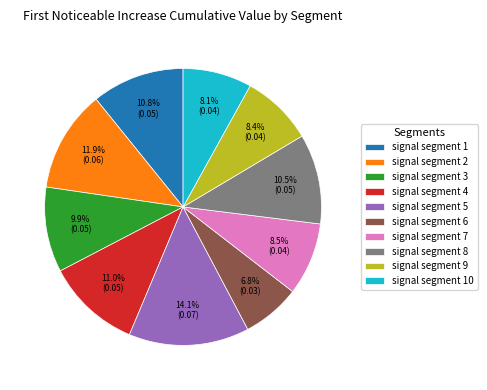

What is the largest slice in the pie chart?

signal segment 5